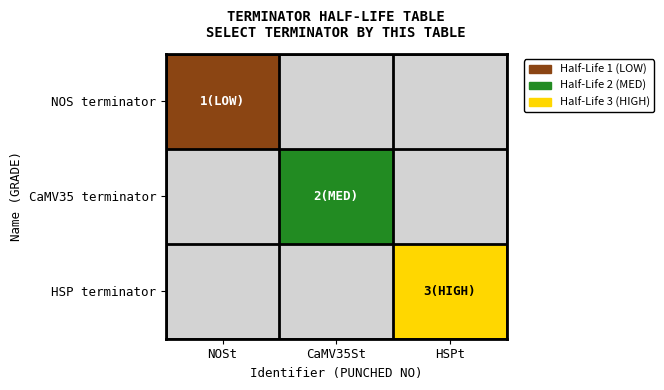

List the series in order of their overall mean, lowest first.

NOS terminator, CaMV35 terminator, HSP terminator